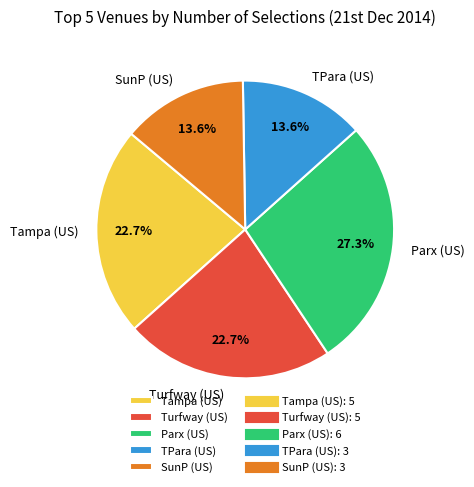

Which category has the biggest portion of the pie?

Parx (US)